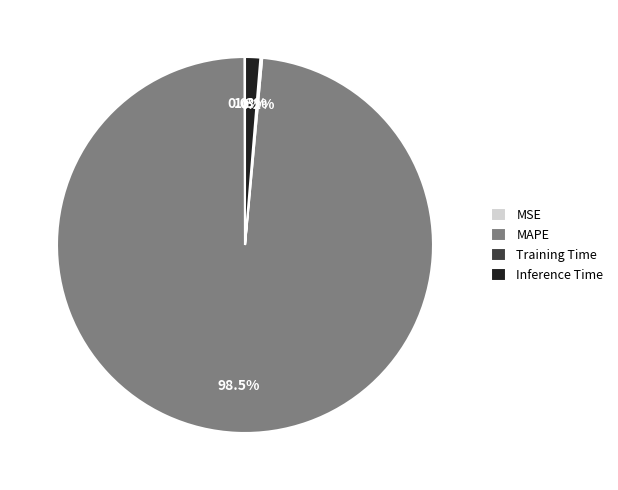

Which category has the biggest portion of the pie?

MAPE